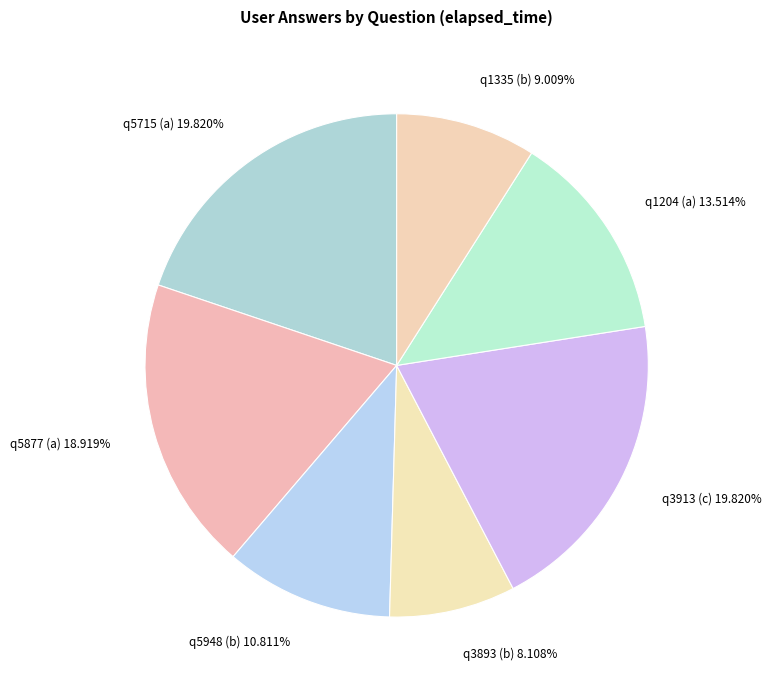

What portion of the pie excludes q1204 (a)?

86.5%